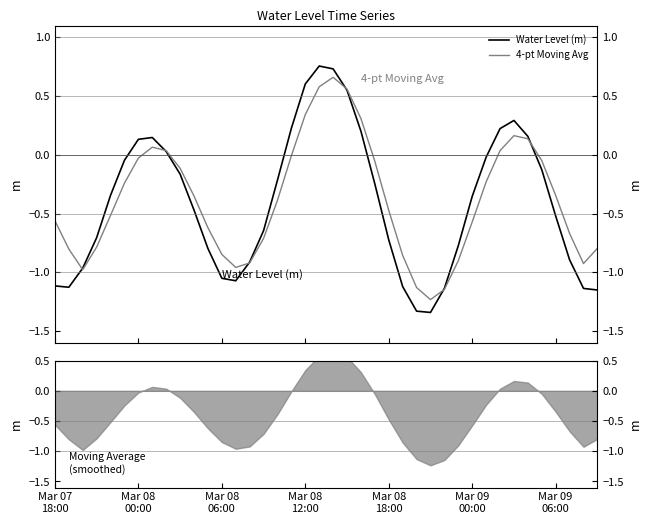

Which series has the largest total across all categories?

4-pt Moving Avg